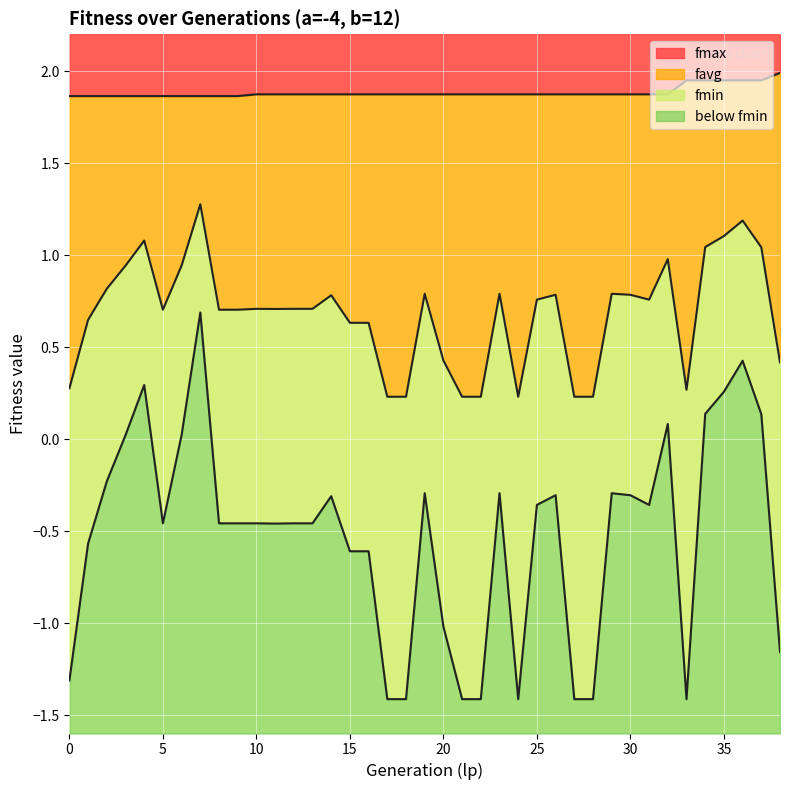

Which series changed the most between 1 and 19?

fmin